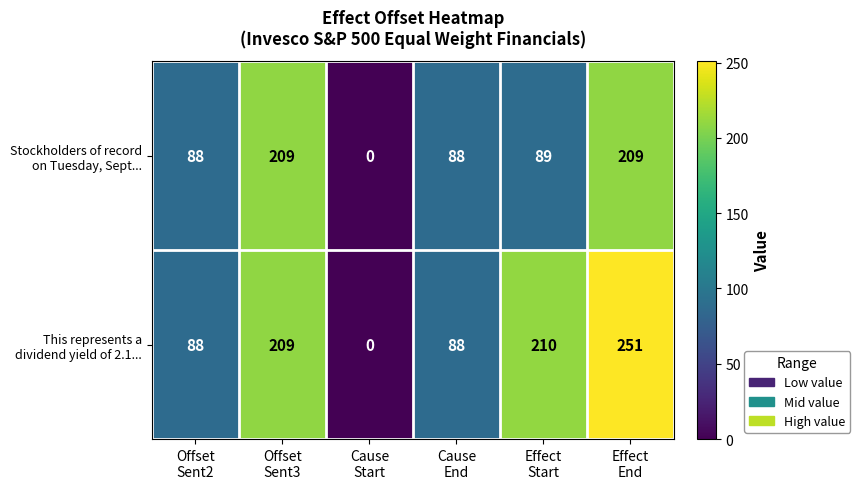

What is the greatest value displayed?

251